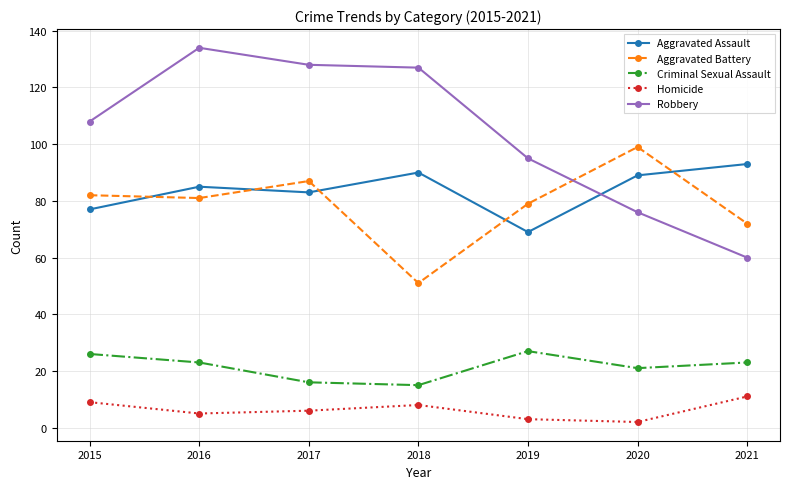

How many series are shown in this chart?

5